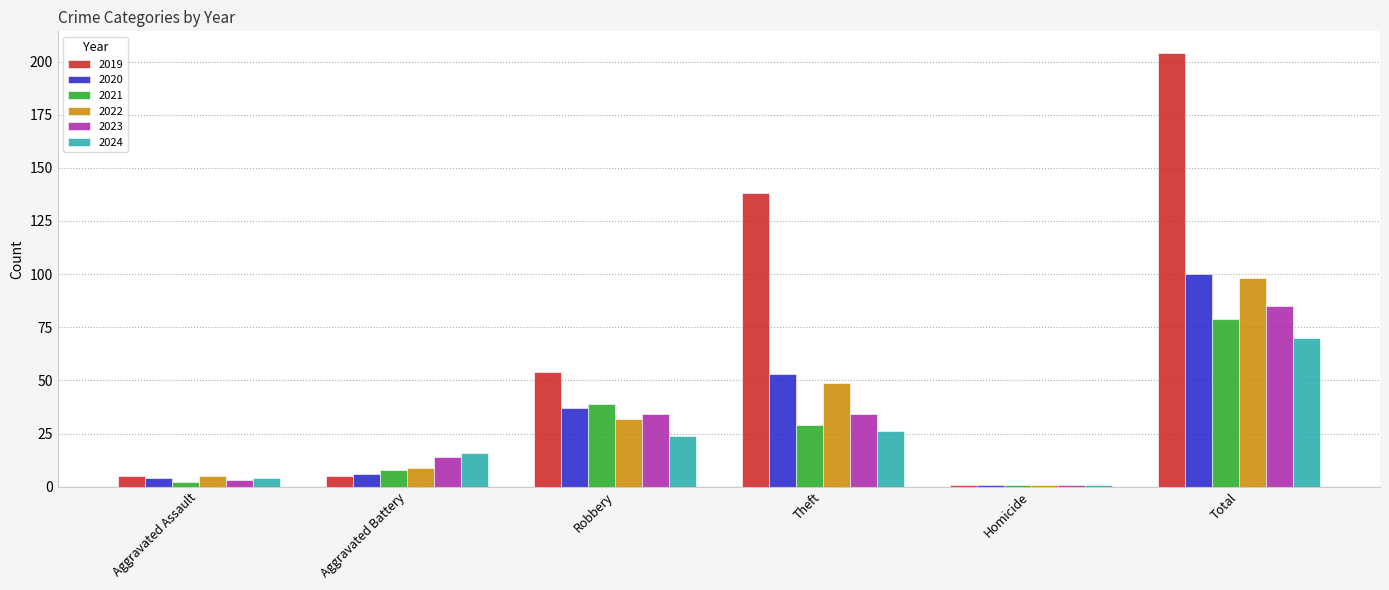

Reading left to right, extract all data points from this chart.

2019: Aggravated Assault=5	Aggravated Battery=5	Robbery=54	Theft=138	Homicide=1	Total=204
2020: Aggravated Assault=4	Aggravated Battery=6	Robbery=37	Theft=53	Homicide=1	Total=100
2021: Aggravated Assault=2	Aggravated Battery=8	Robbery=39	Theft=29	Homicide=1	Total=79
2022: Aggravated Assault=5	Aggravated Battery=9	Robbery=32	Theft=49	Homicide=1	Total=98
2023: Aggravated Assault=3	Aggravated Battery=14	Robbery=34	Theft=34	Homicide=1	Total=85
2024: Aggravated Assault=4	Aggravated Battery=16	Robbery=24	Theft=26	Homicide=1	Total=70